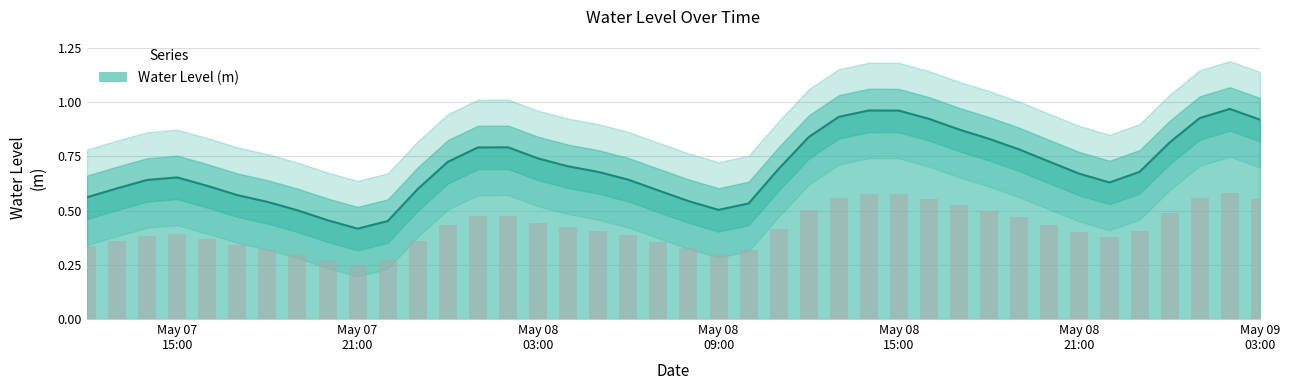

What is the label of the 30th bar from the right?

2024-05-07 22:00:00